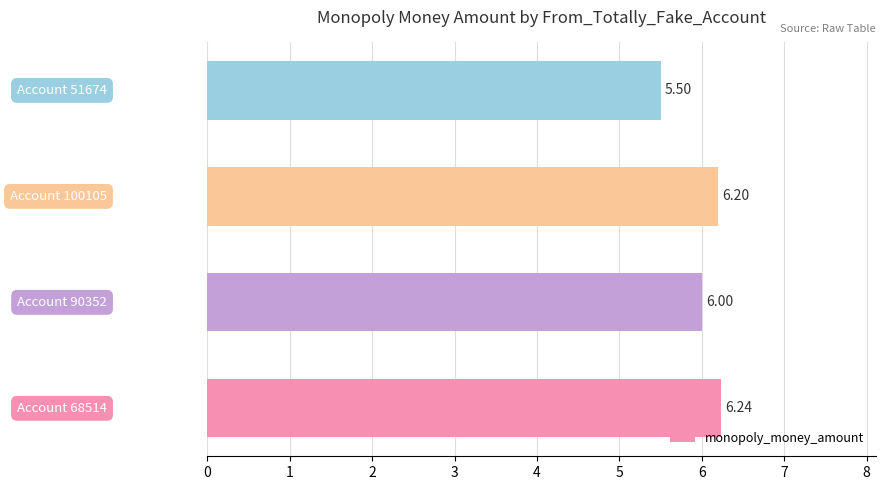

What is the sum of all values?

23.9